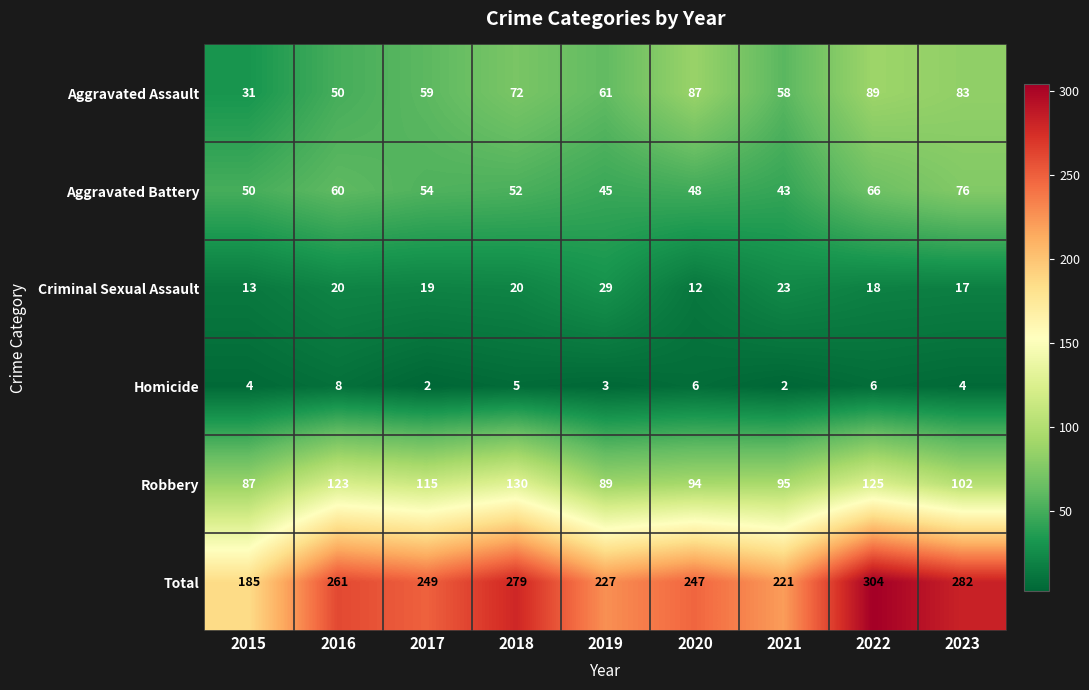

What is the maximum value shown in the chart?

304